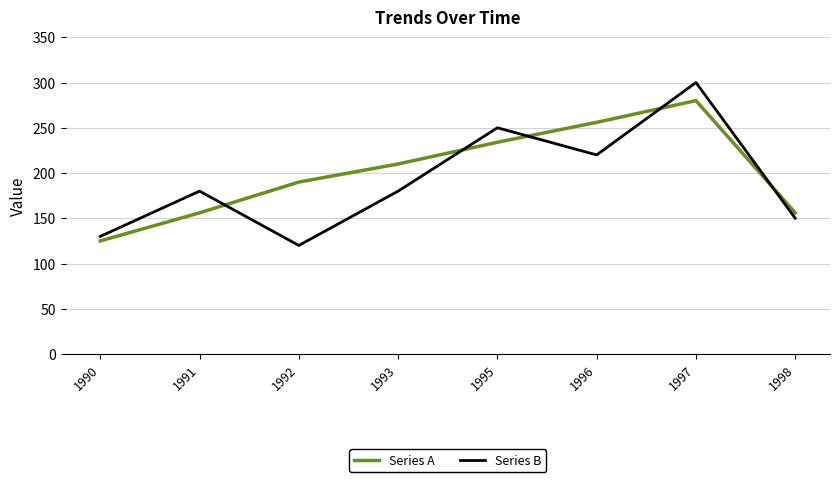

What is the spread (max minus min) of values at 1997?

20